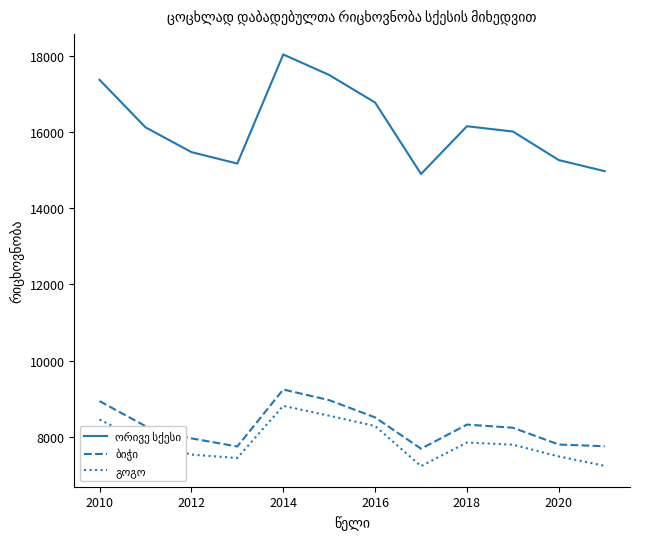

What is the smallest value displayed?

7224